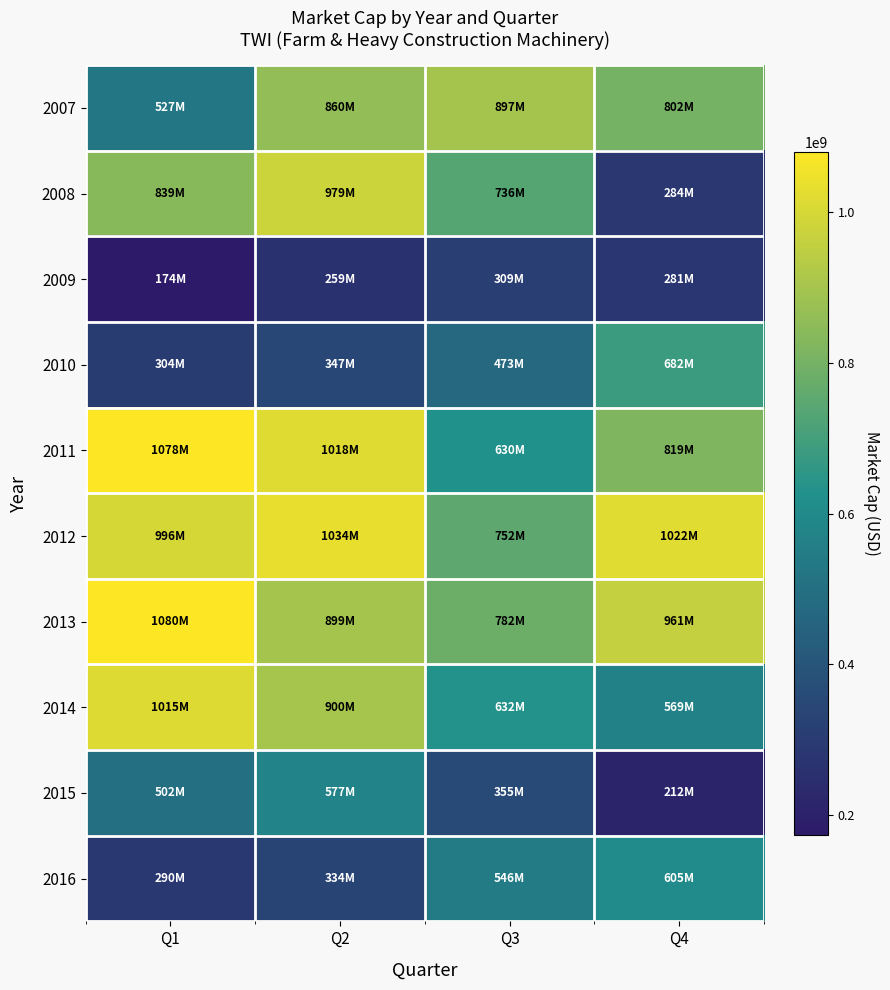

At Q3, list the series in order from smallest to largest.

2009, 2015, 2010, 2016, 2011, 2014, 2008, 2012, 2013, 2007